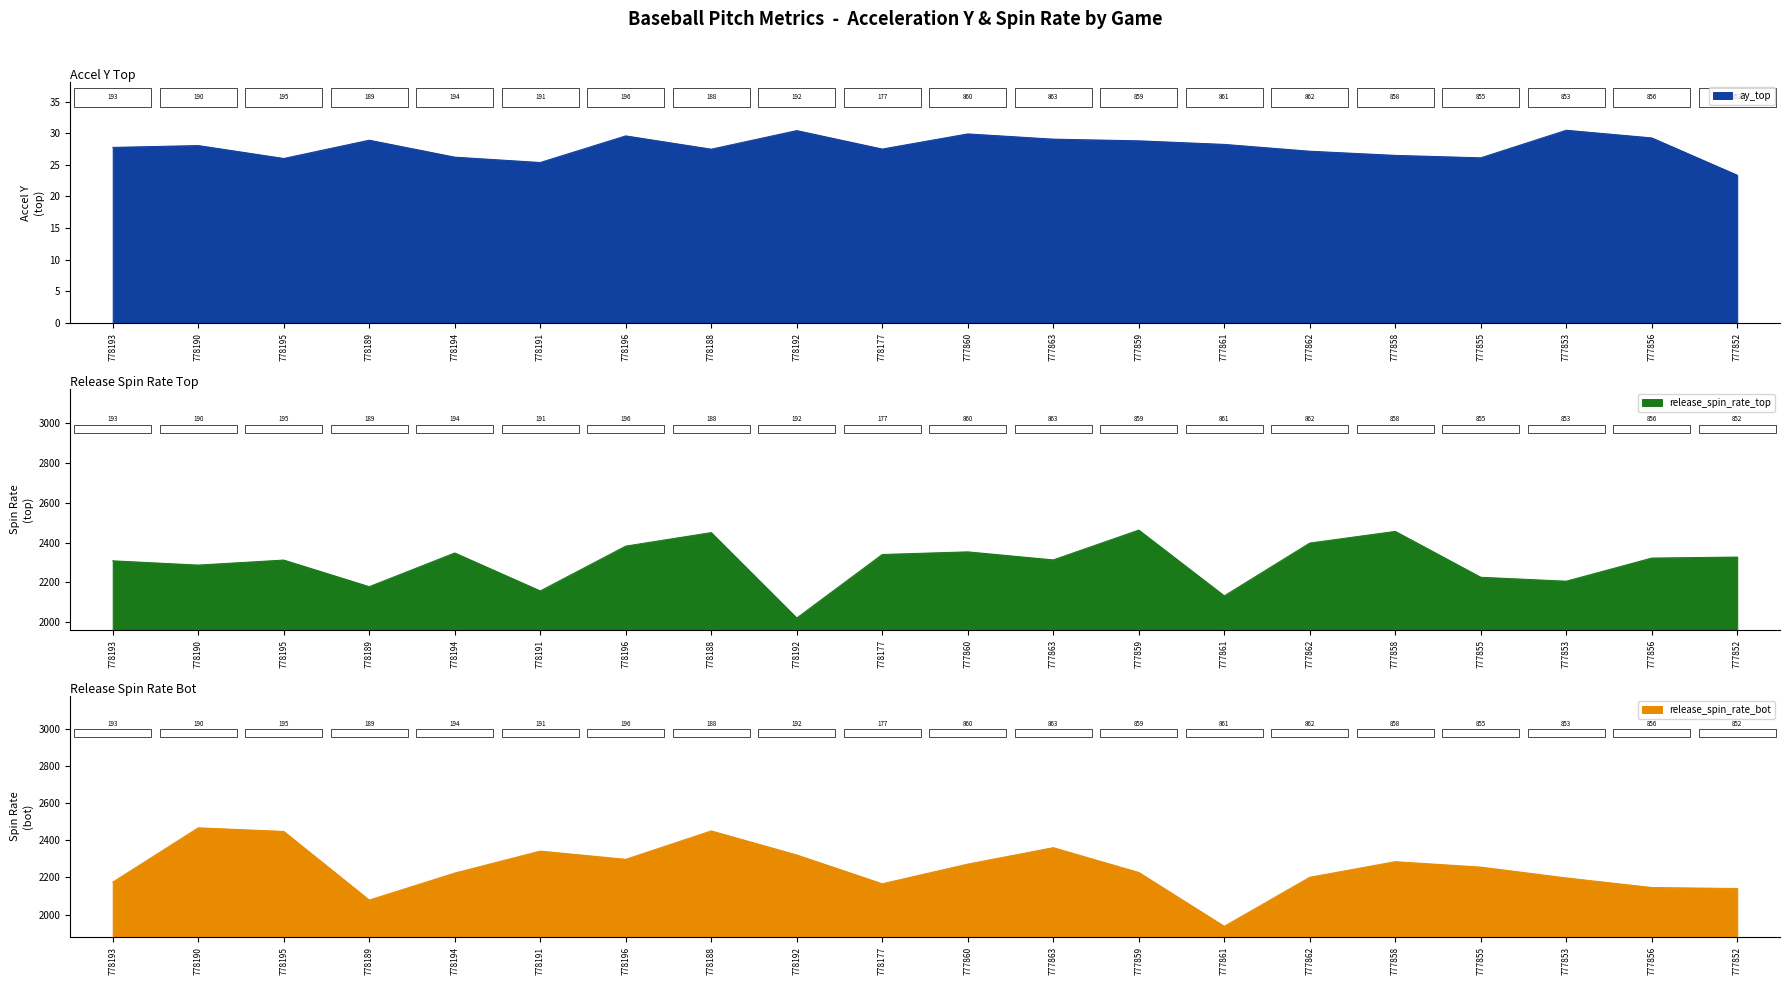

True or false: release_spin_rate_top and ay_top intersect in this chart.

False